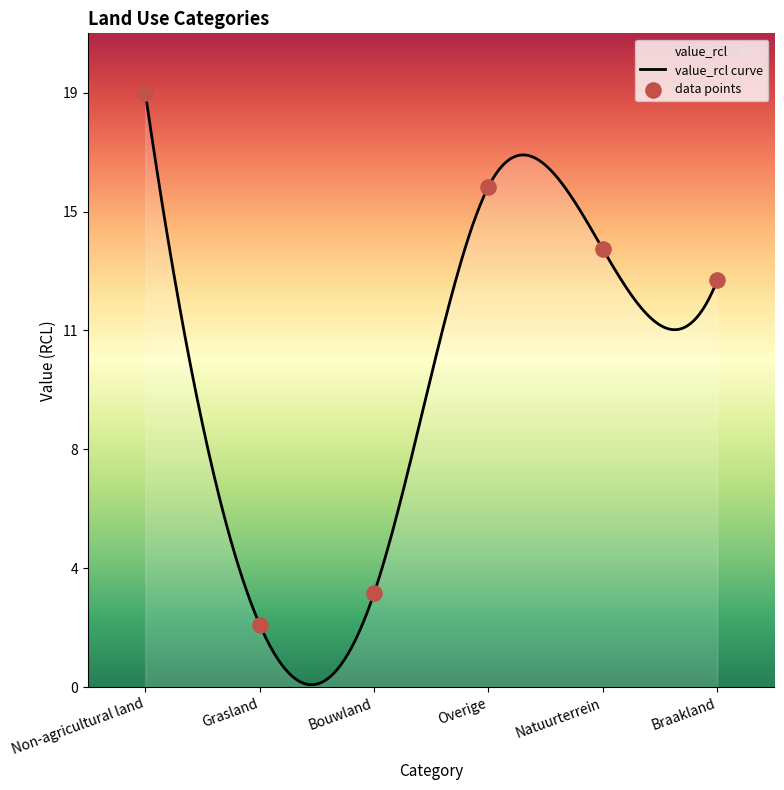

Approximately how many times larger is the value at Bouwland compared to Non-agricultural land?

0.2